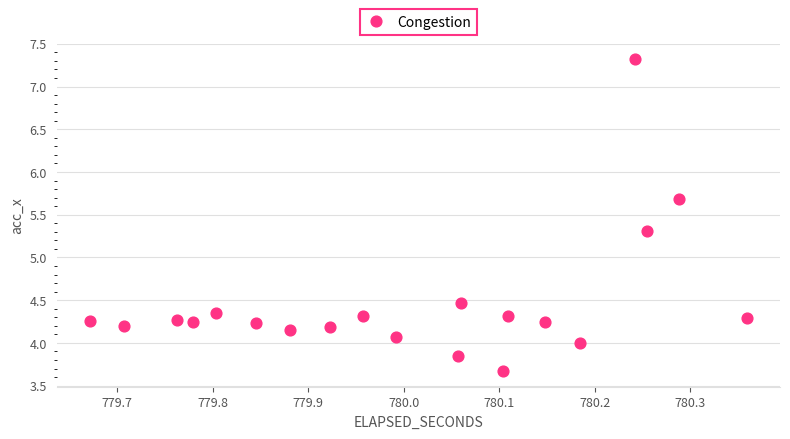

What Y value in the scatter plot is closest to 5?

5.3